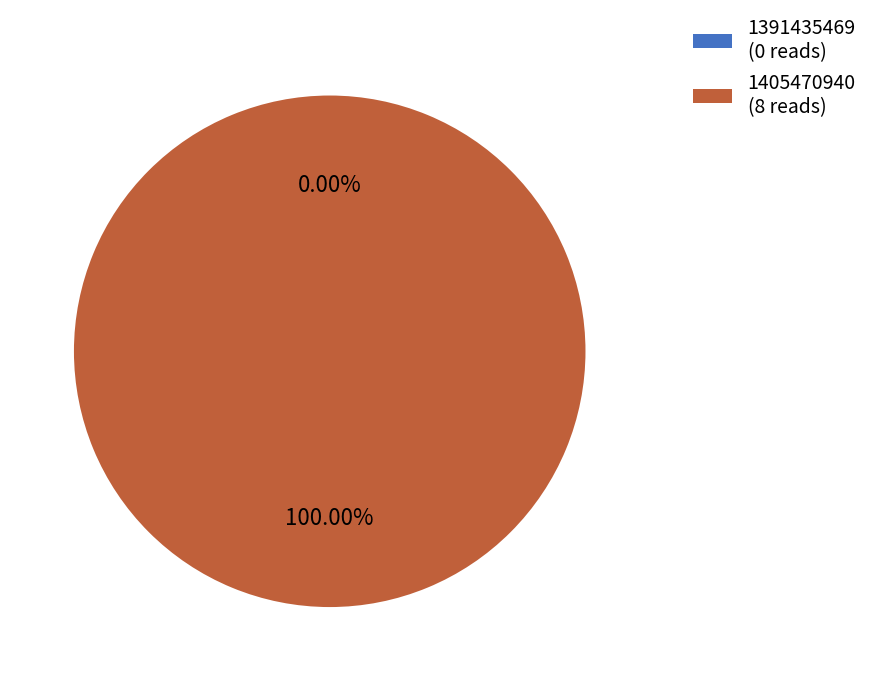

Rank the categories by value from highest to lowest.

1405470940, 1391435469